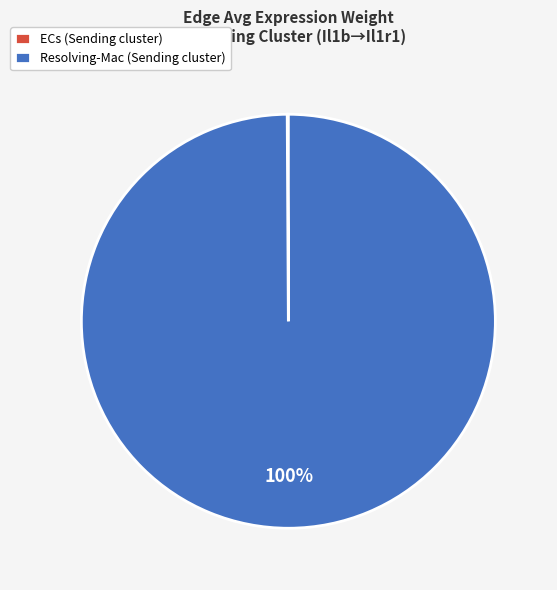

The Resolving-Mac (Sending cluster) slice represents 88% of the pie. True or false?

False